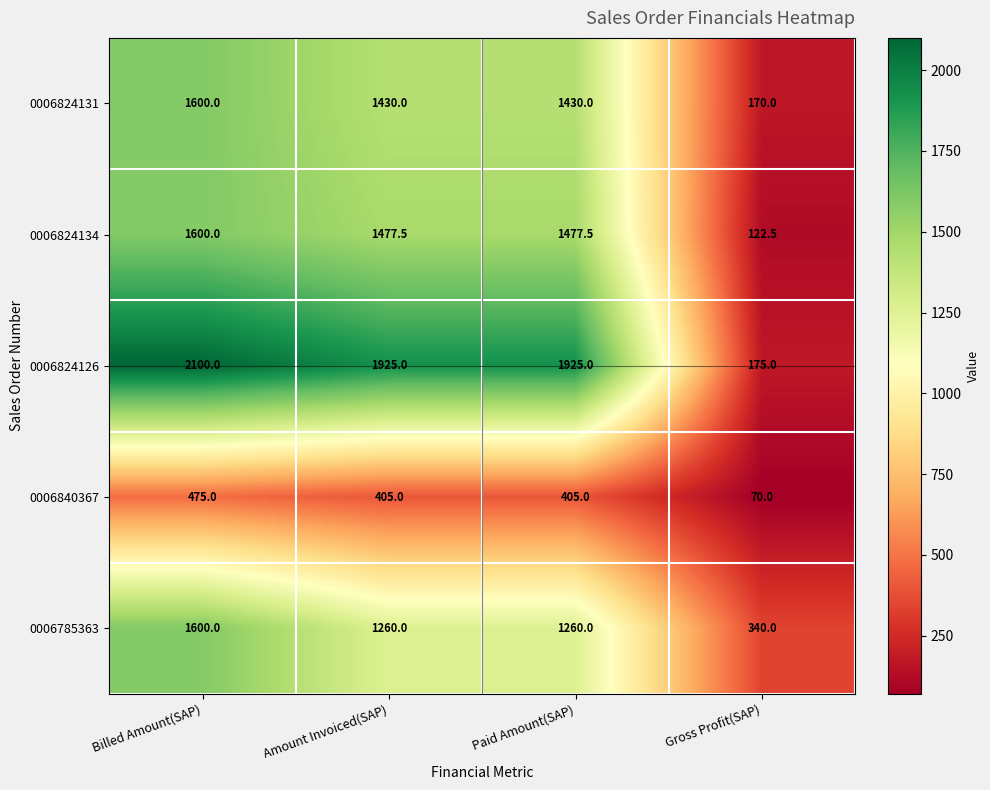

Which label corresponds to the smallest value in the chart?

Gross Profit(SAP)